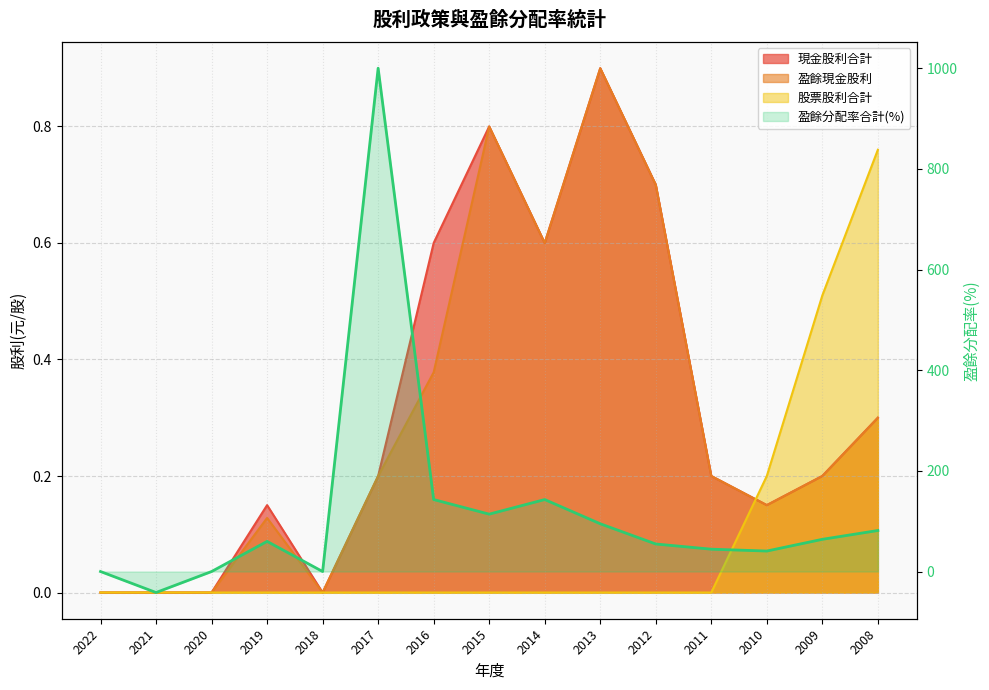

Which label corresponds to the largest value in the chart?

2017